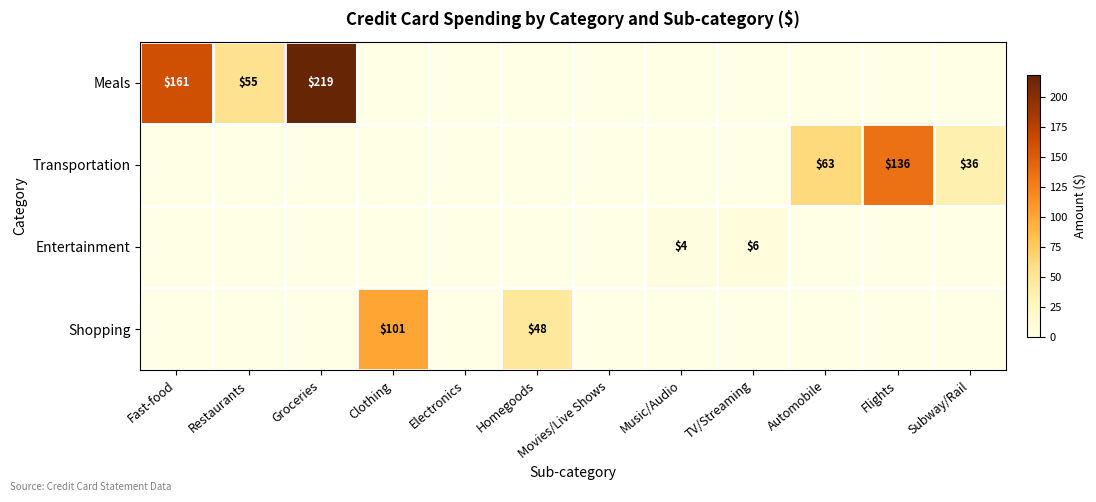

The Entertainment series shows 10 at TV/Streaming. True or false?

False